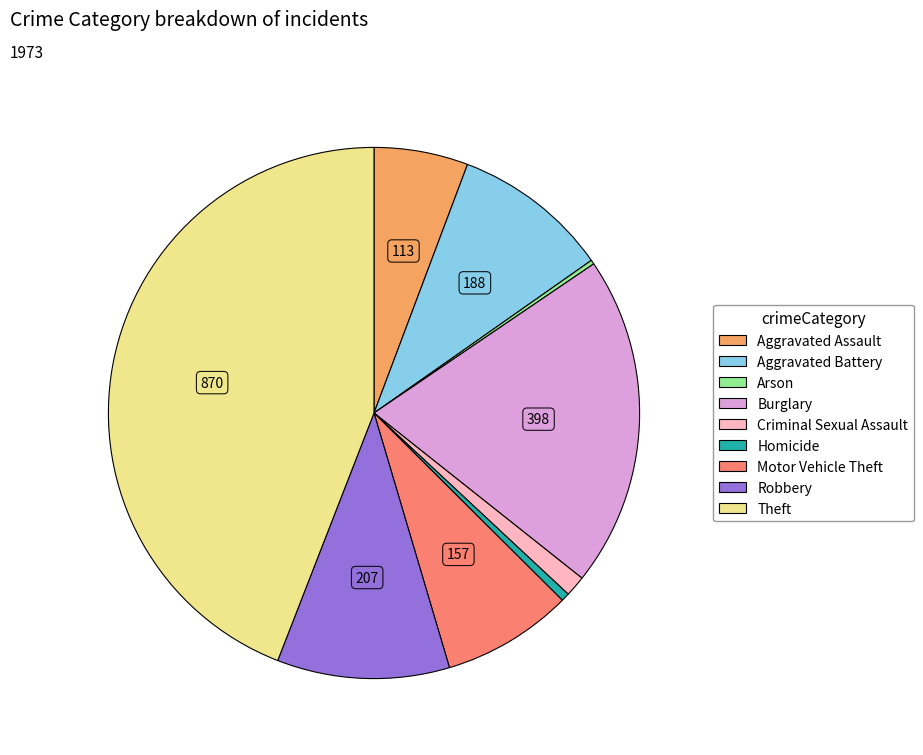

Is there a majority slice in this chart?

No